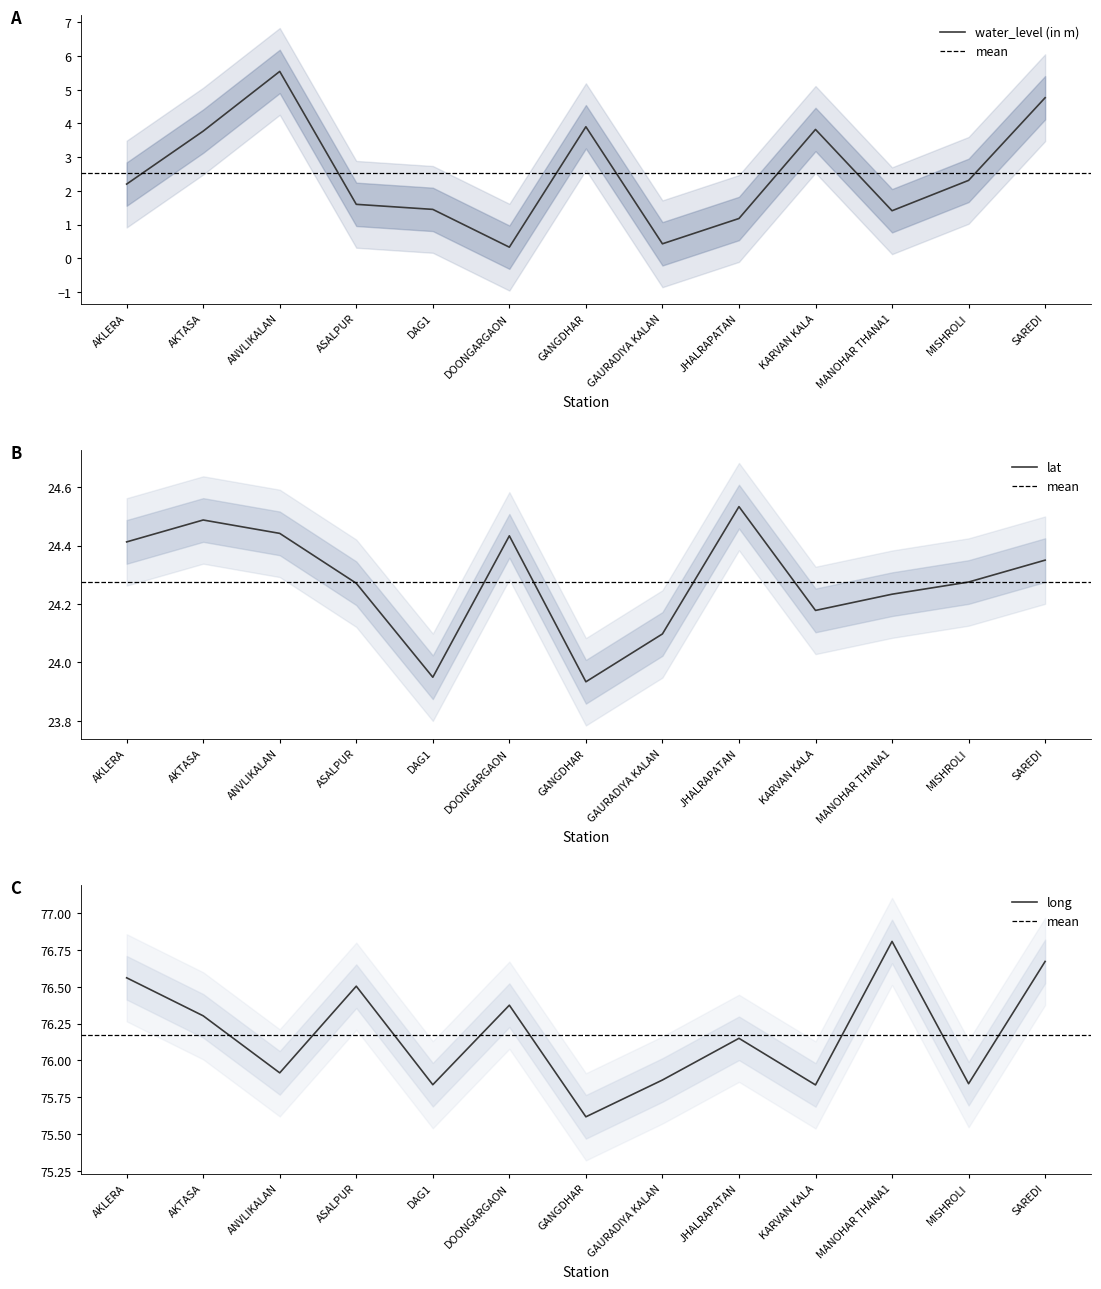

What is the value of the long point at the 13th from the left?

76.7